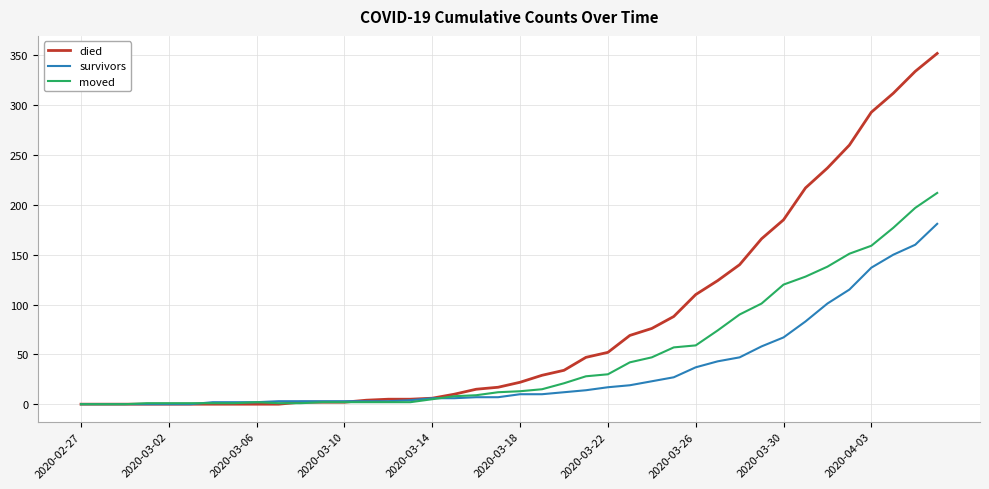

Which series has the largest total across all categories?

died